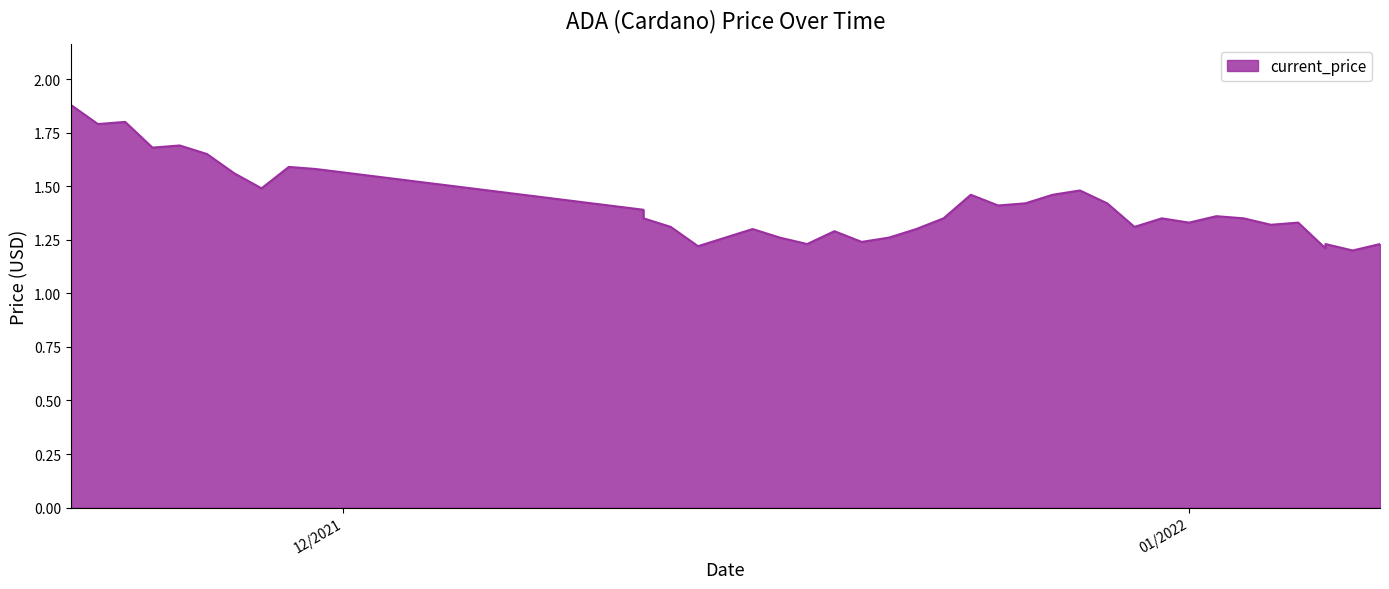

Which category has the highest value across all series?

11/21/2021